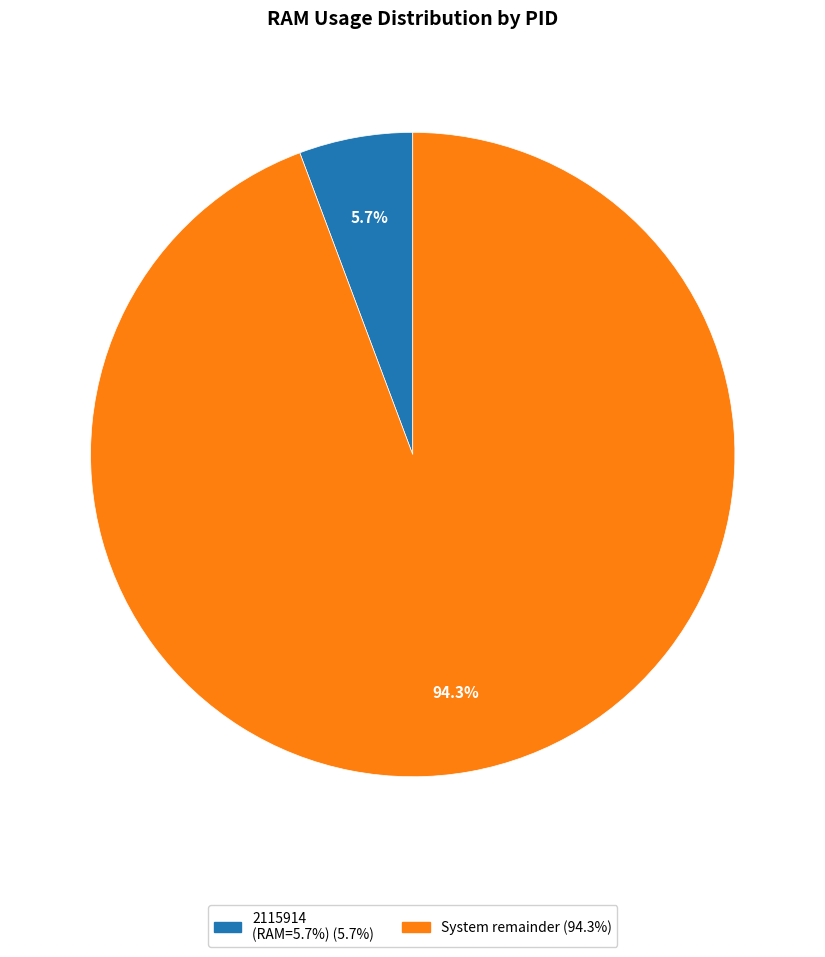

Is there any slice that represents more than half of the pie?

Yes